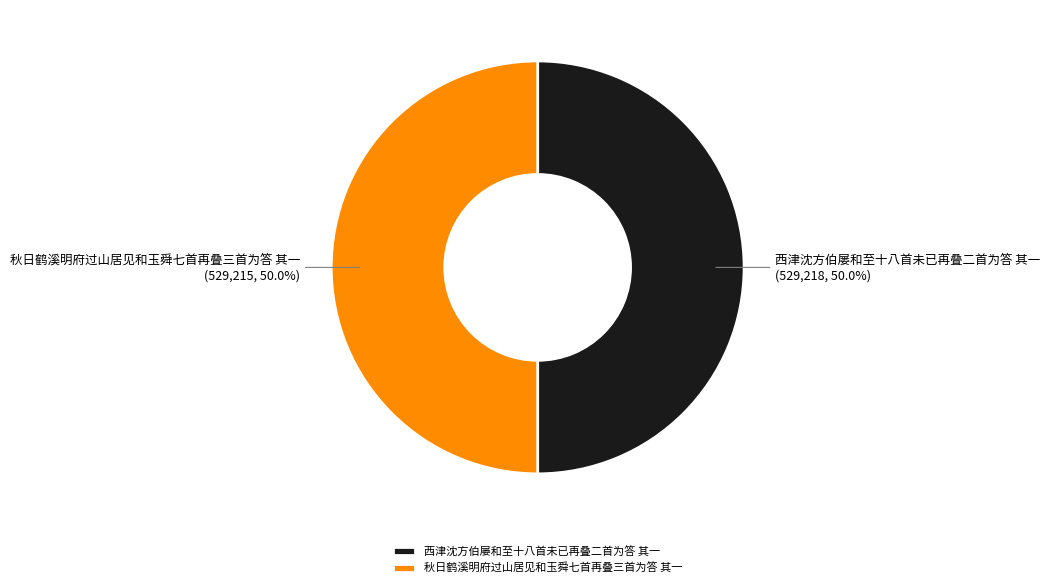

What portion of the pie excludes 西津沈方伯屡和至十八首未已再叠二首为答 其一?

50.0%